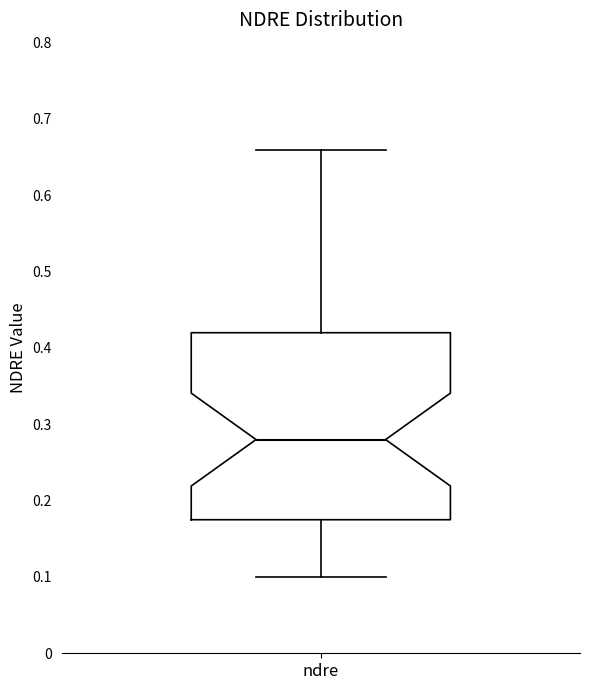

Where is the lower edge of the box for ndre on the y-axis? The values are not printed on the chart, so give them approximately, as read against the axis.

0.18